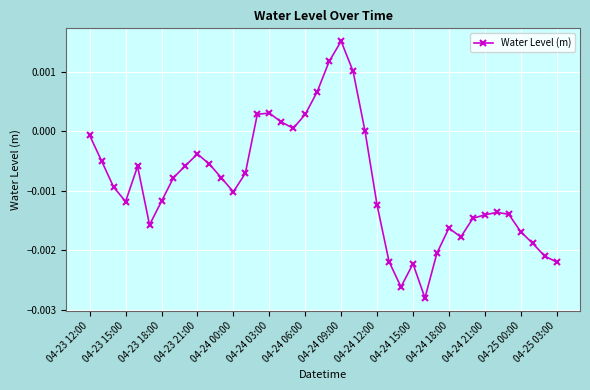

Which category has the highest value across all series?

04-24 09:00